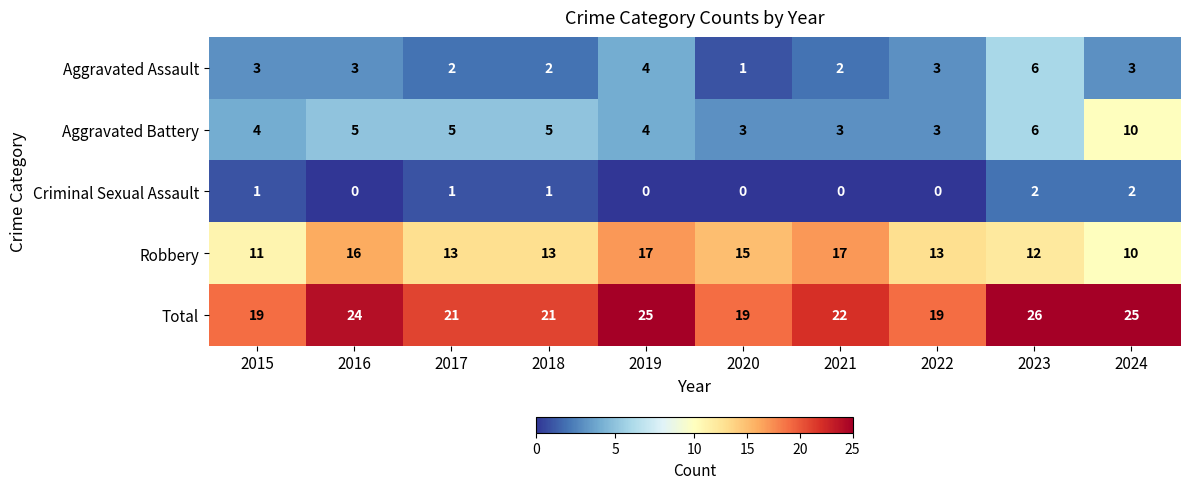

Which series changed the most between 2019 and 2023?

Robbery